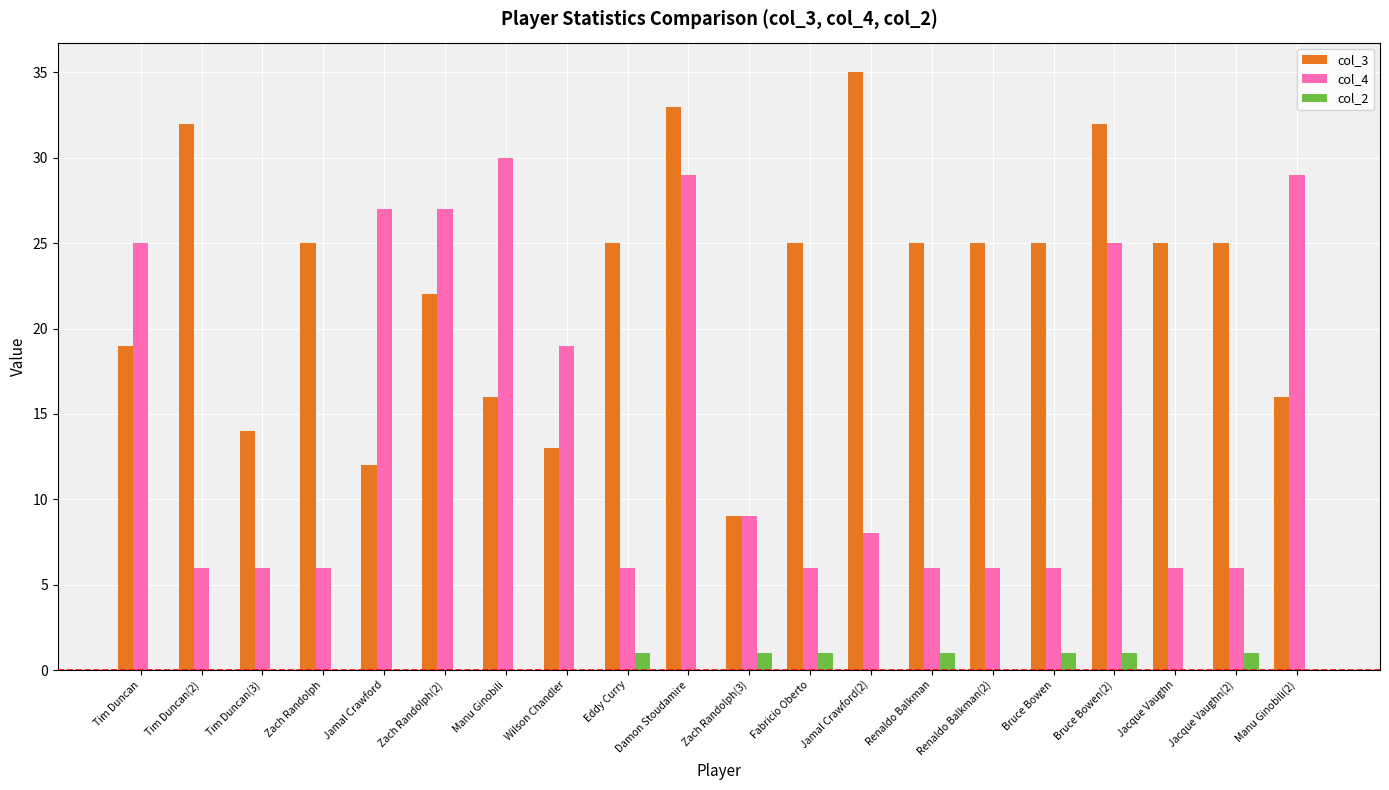

Is it true that col_4 equals 6 at Zach Randolph?

True